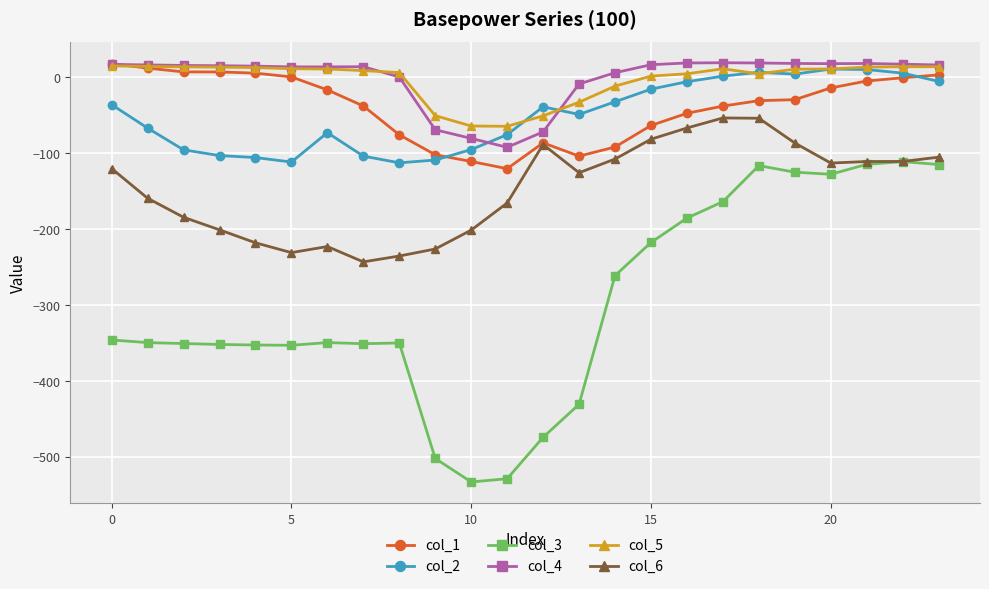

Which series has the largest range (max minus min)?

col_3